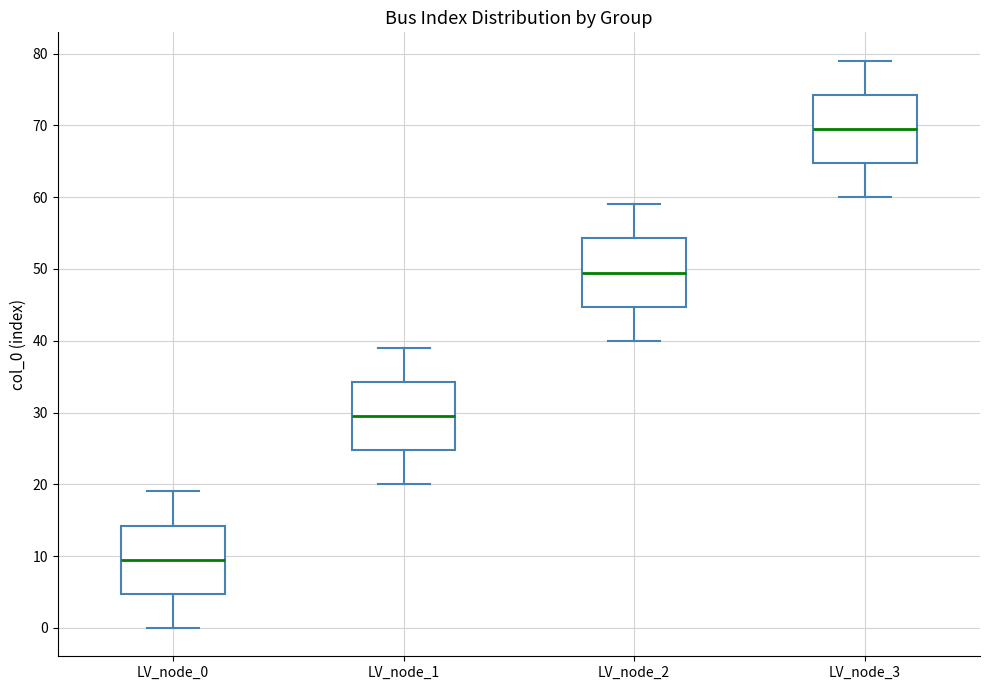

Where does the lower whisker of the box for LV_node_1 end on the y-axis? The values are not printed on the chart, so give them approximately, as read against the axis.

20